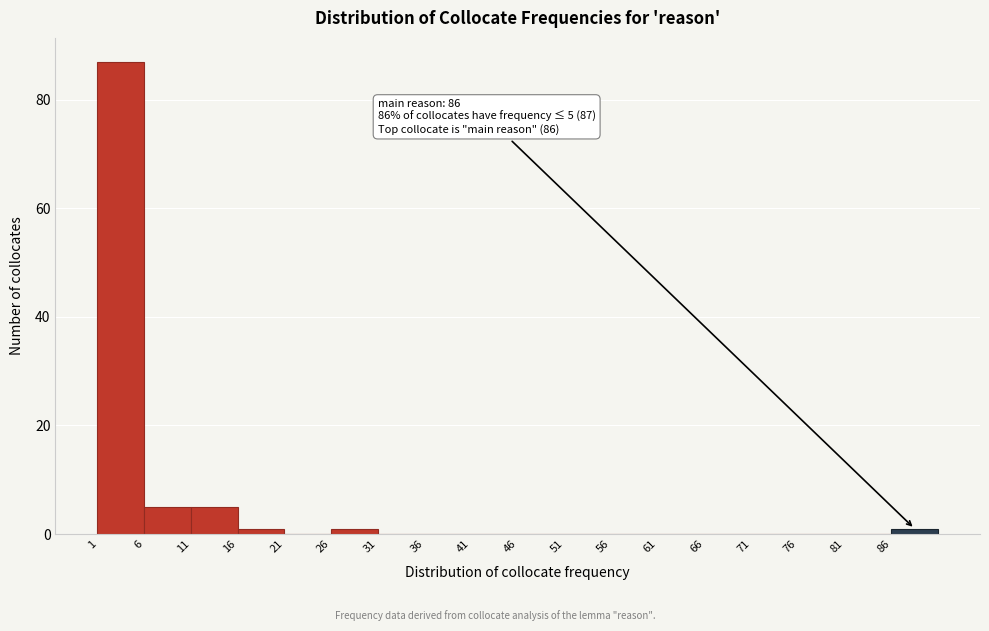

Over which range of the x-axis is the bar tallest?

1 to 6